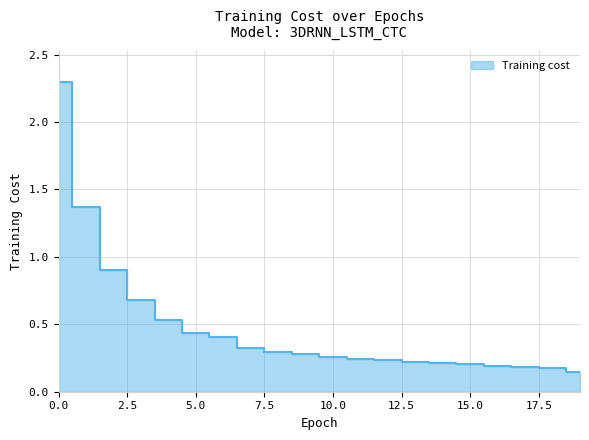

Does the chart display data point markers on the line(s)?

No